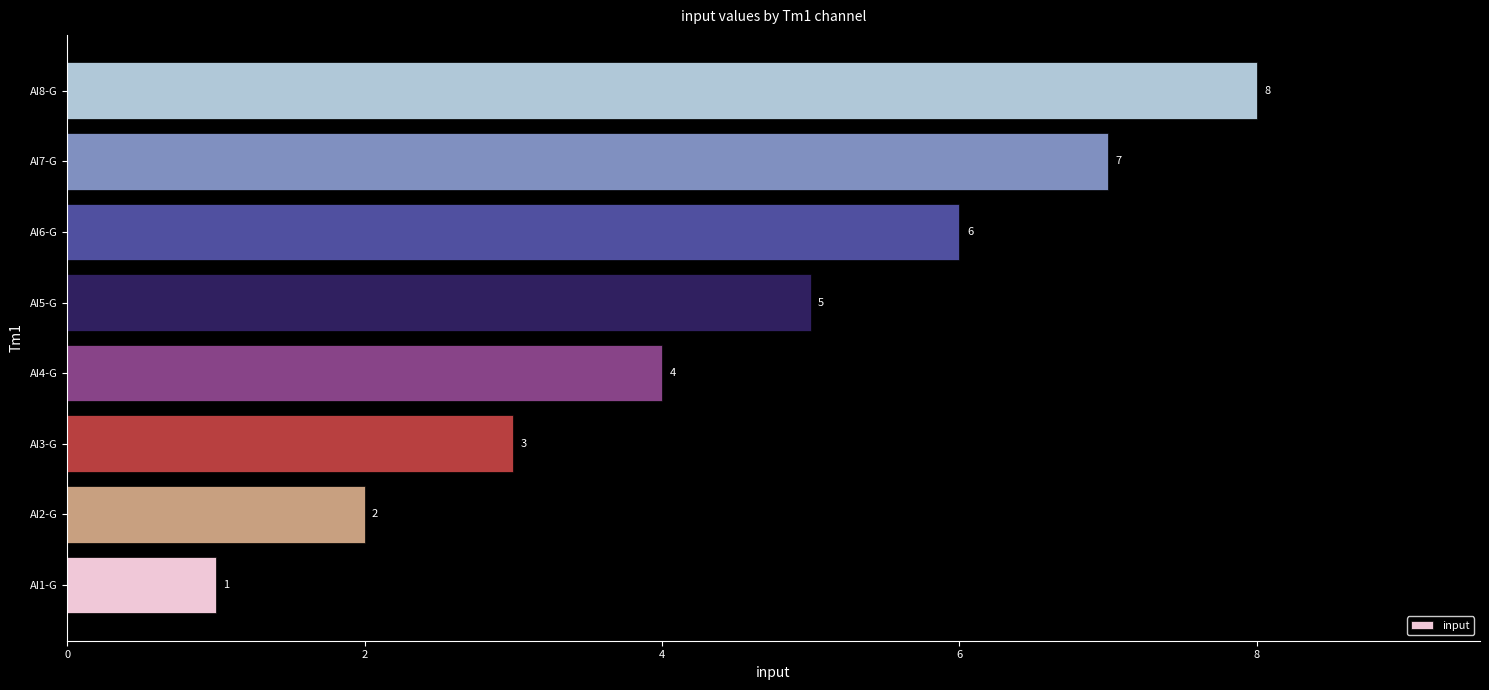

What is the ratio of the value at AI8-G to the value at AI6-G?

1.3